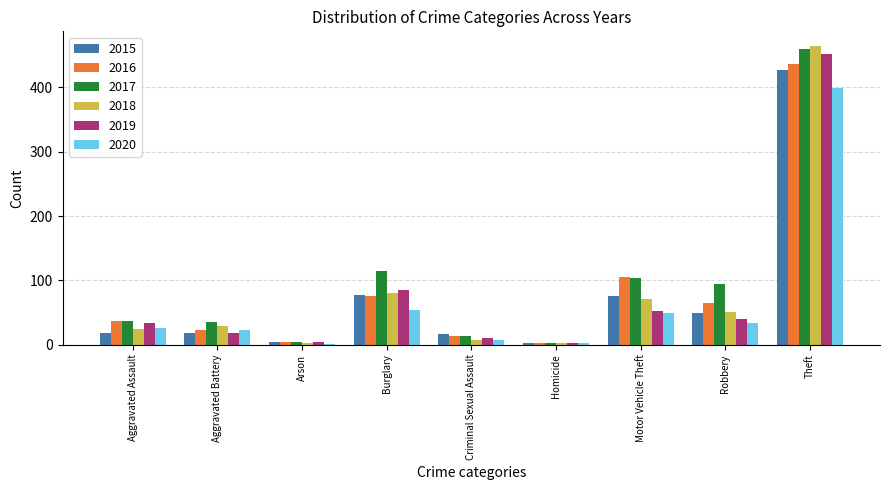

True or false: 2015 has a value of 76 at Motor Vehicle Theft.

True